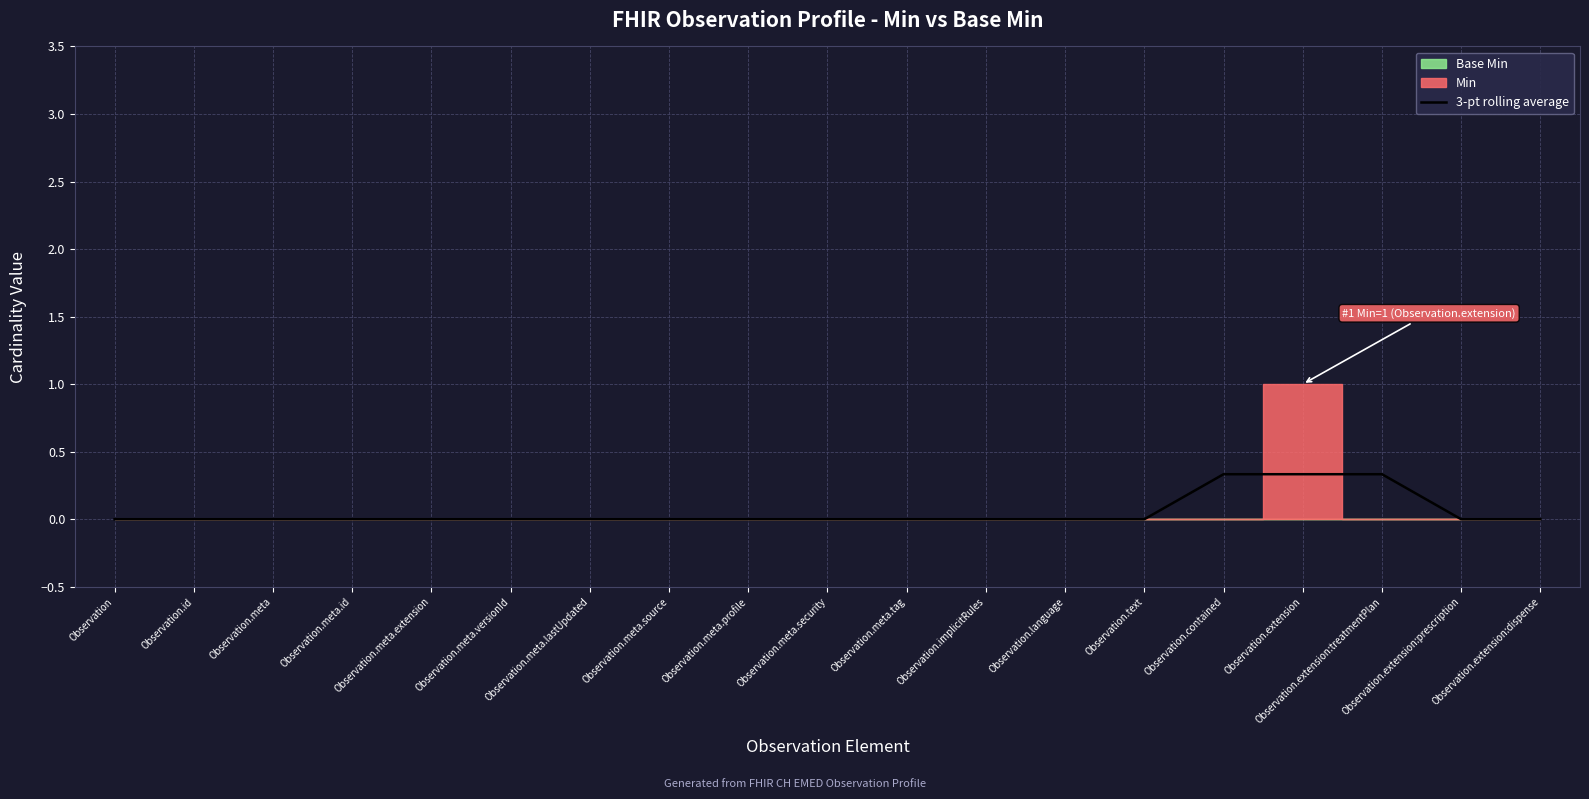

How many values exceed 0?

3